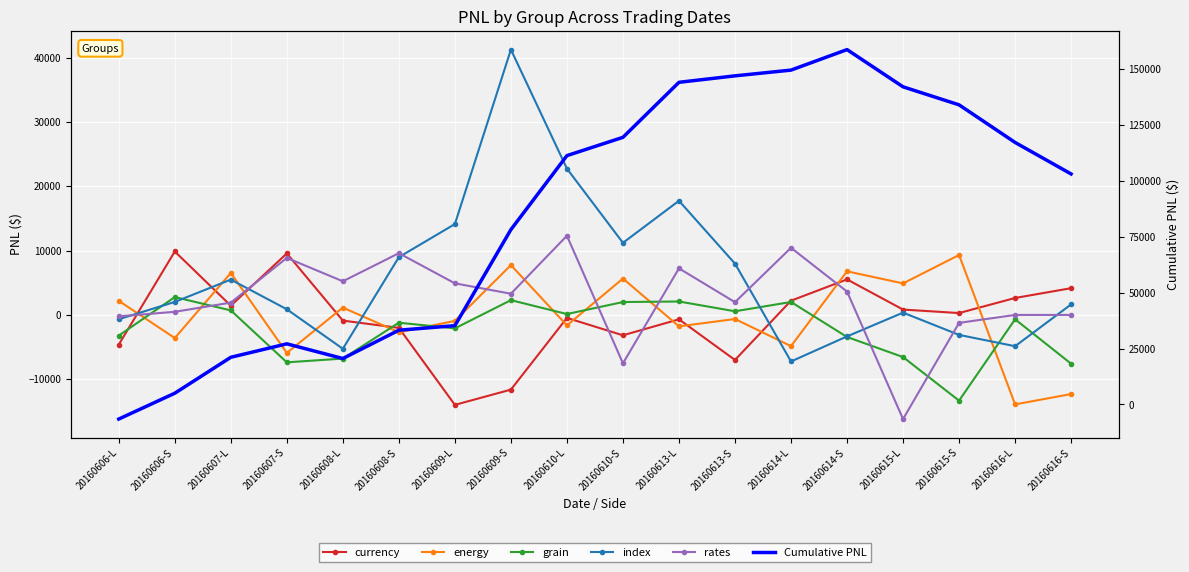

Between 20160608-S and 20160613-L, which is larger?

20160613-L